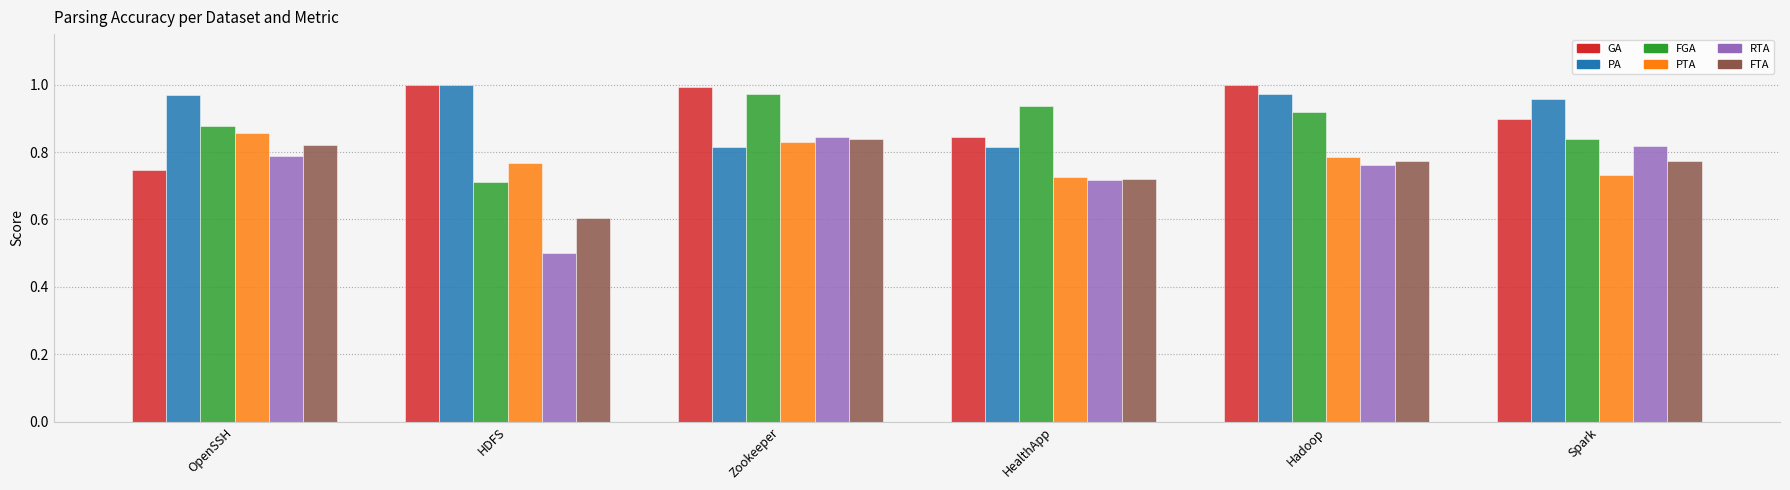

What is the total value across all series at HDFS?

4.6